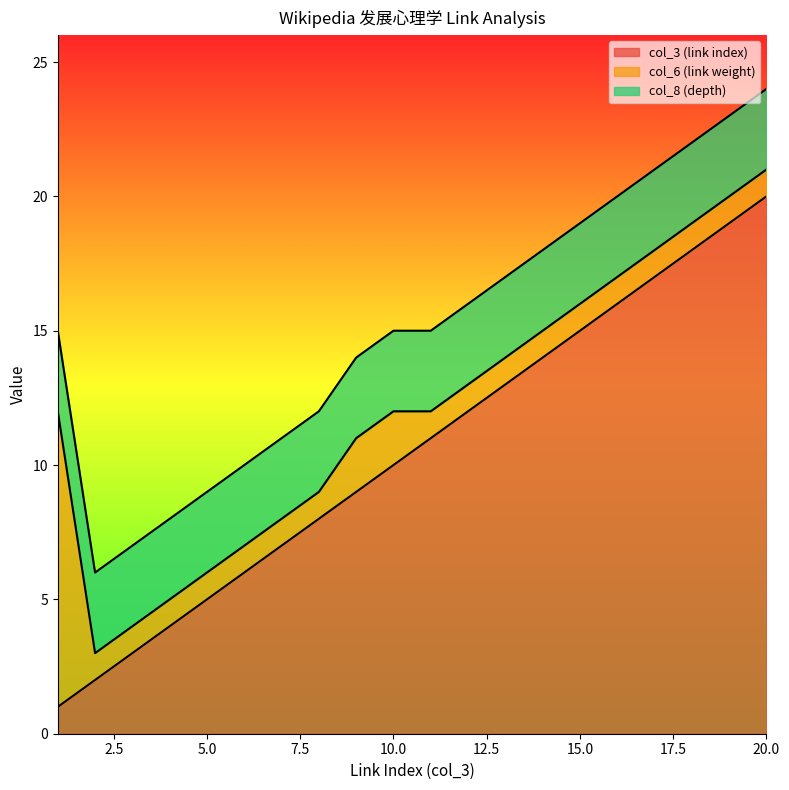

What is the greatest value displayed?

20